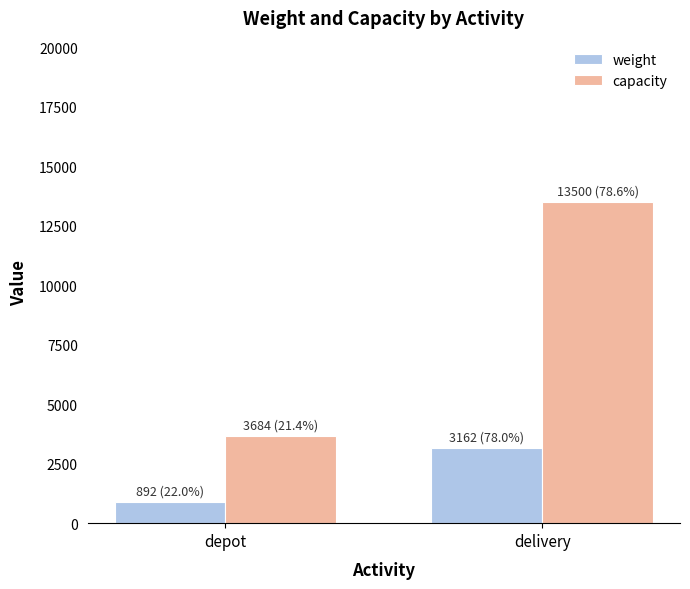

True or false: weight has a value of 892 at depot.

True